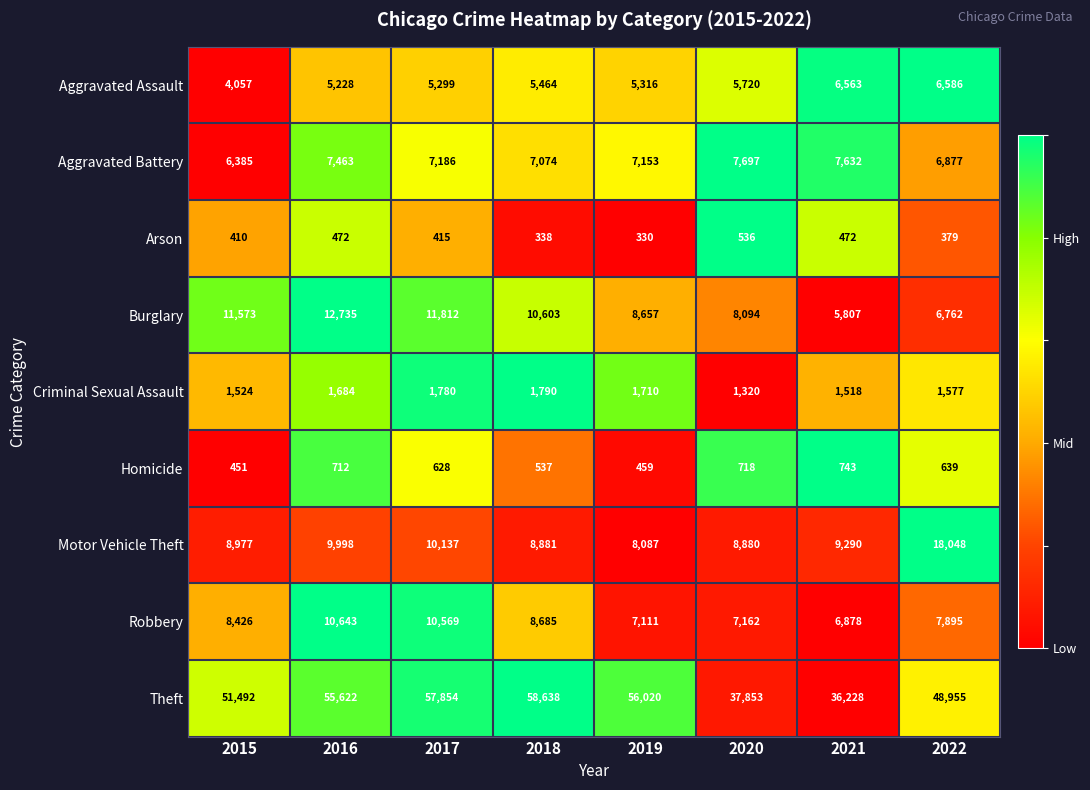

Which category has the lowest value across all series?

2019